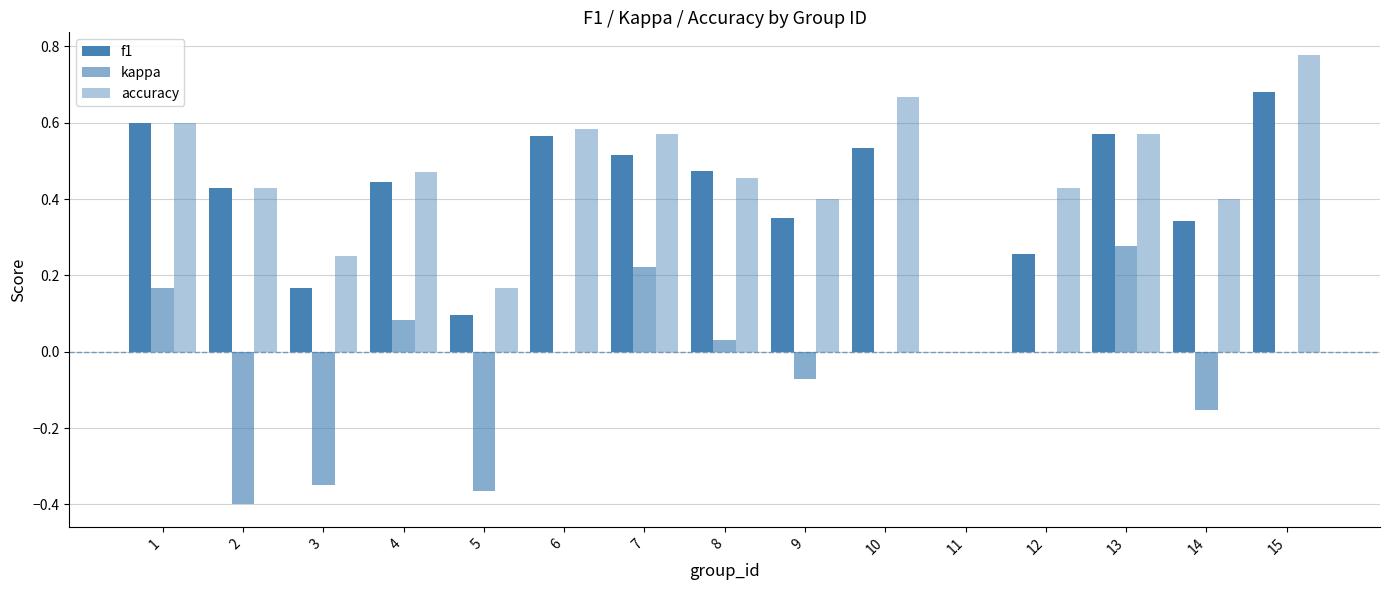

What is the value of the kappa bar at the 4th from the left?

0.1